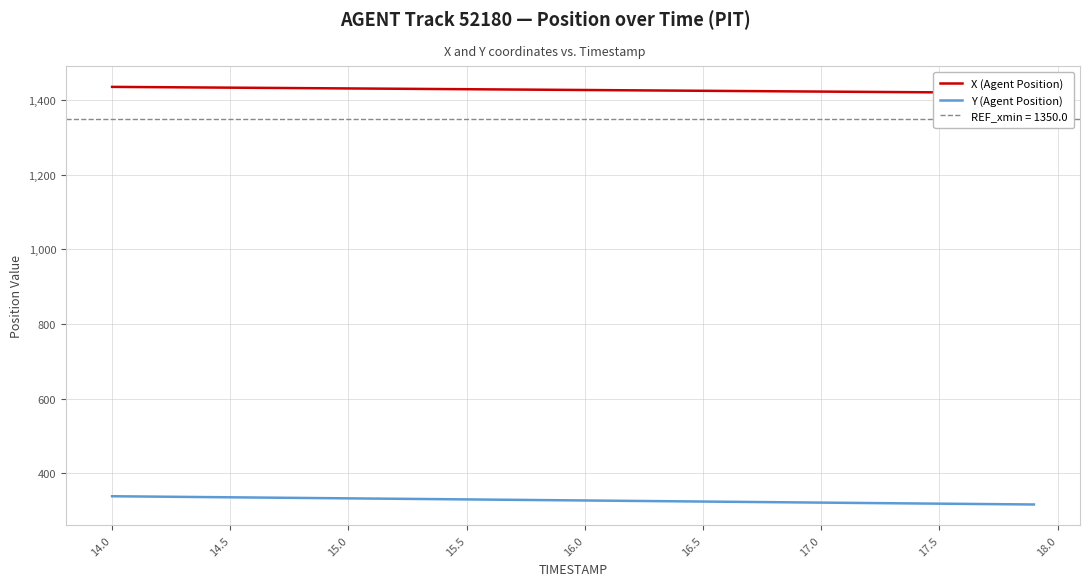

At how many categories does at least one series exceed 994?

40